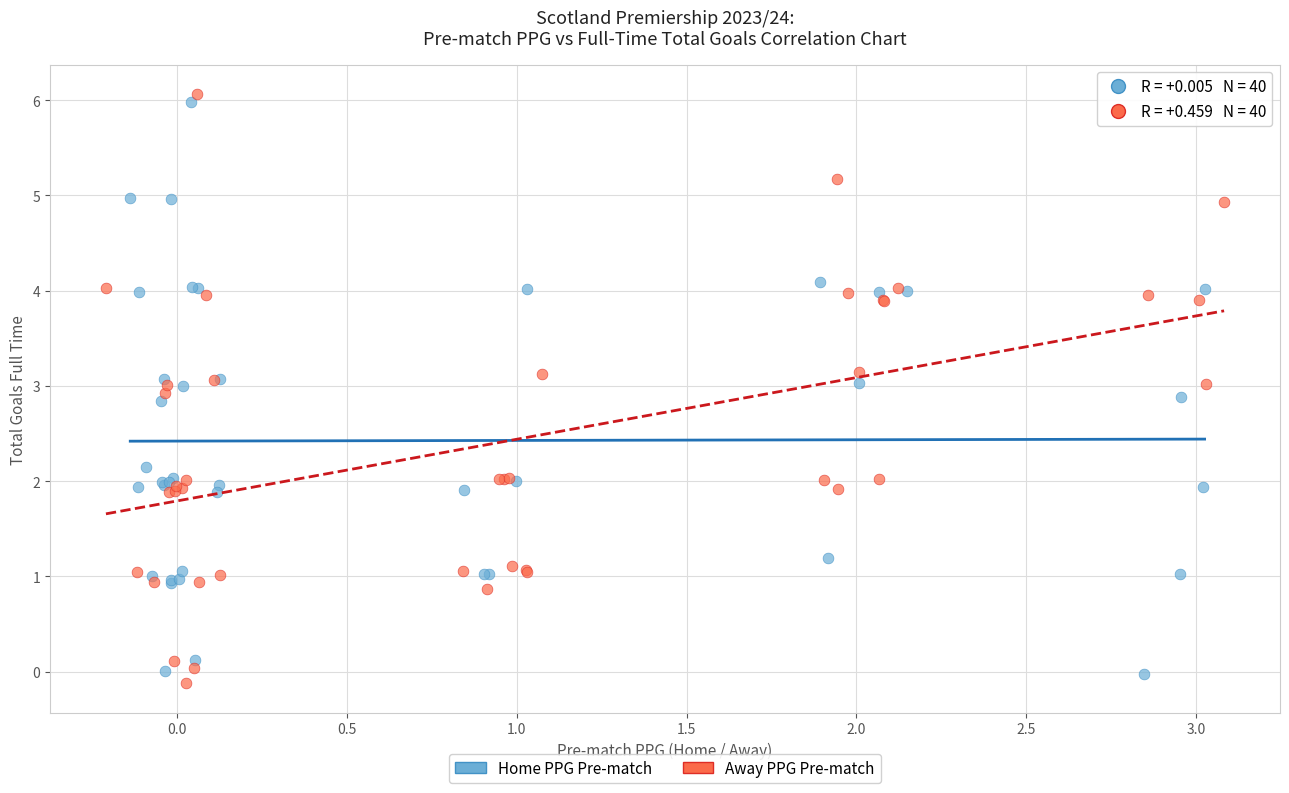

Which series has the widest spread of Y values?

Away PPG Pre-match